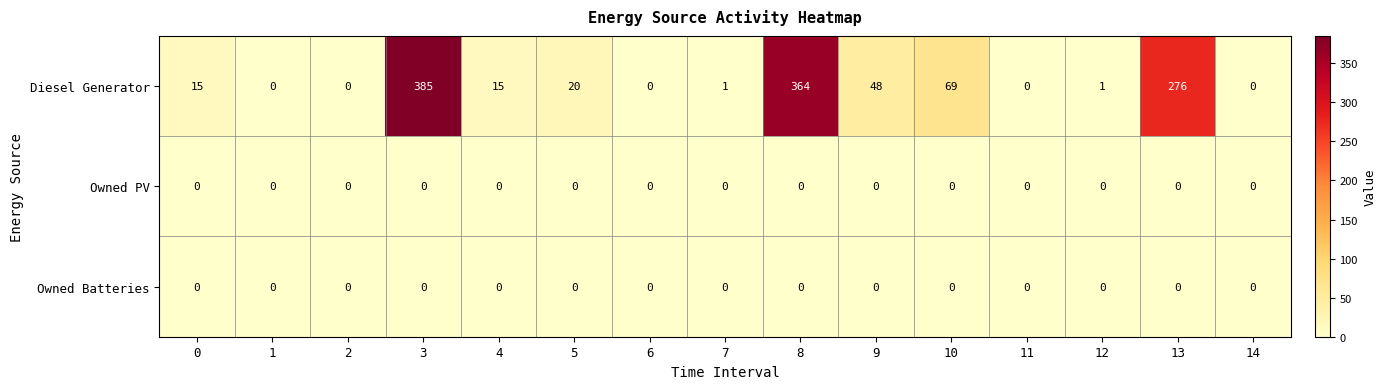

At how many categories does at least one series exceed 52?

4